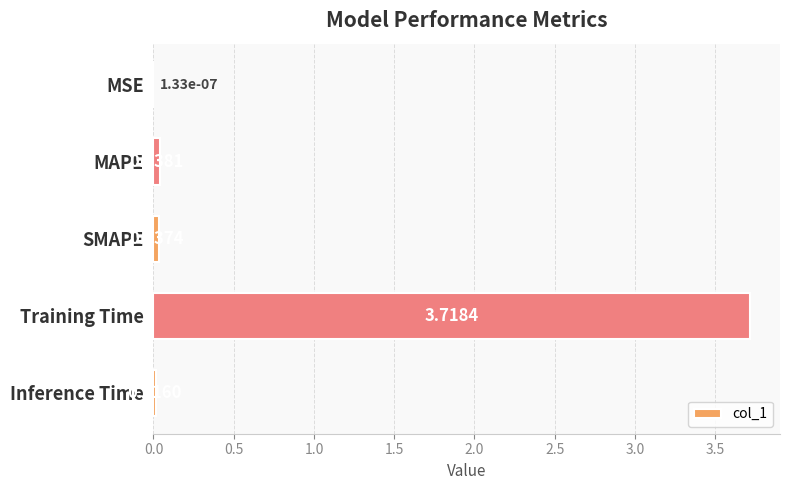

What is the sum of the values at MSE and Training Time?

3.7